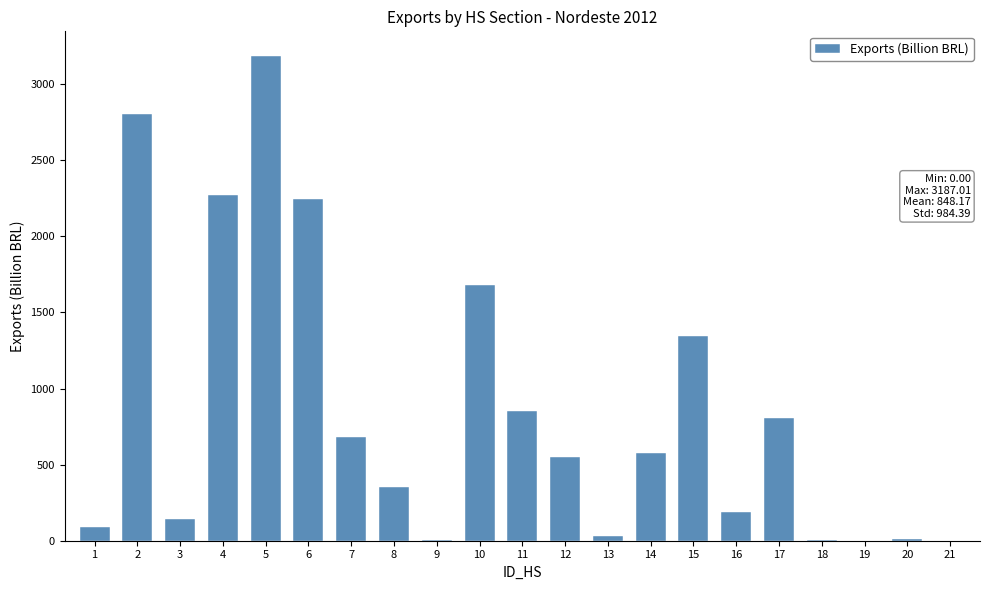

Approximately how many times larger is the value at 15 compared to 1?

15.4